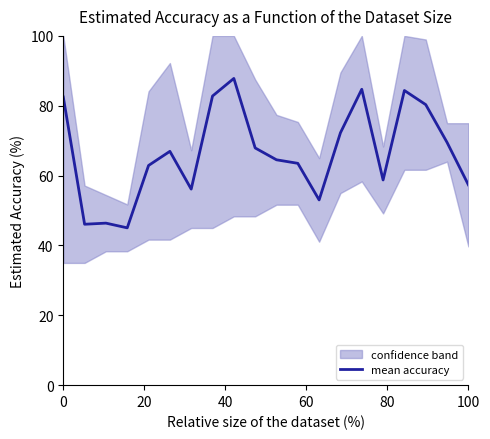

What is the sum of all values?

1332.8